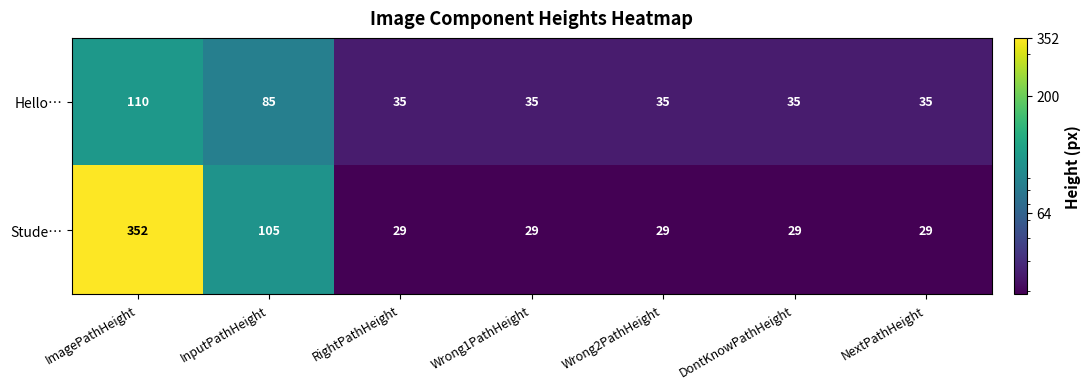

Which series has the widest spread of values?

Stude…